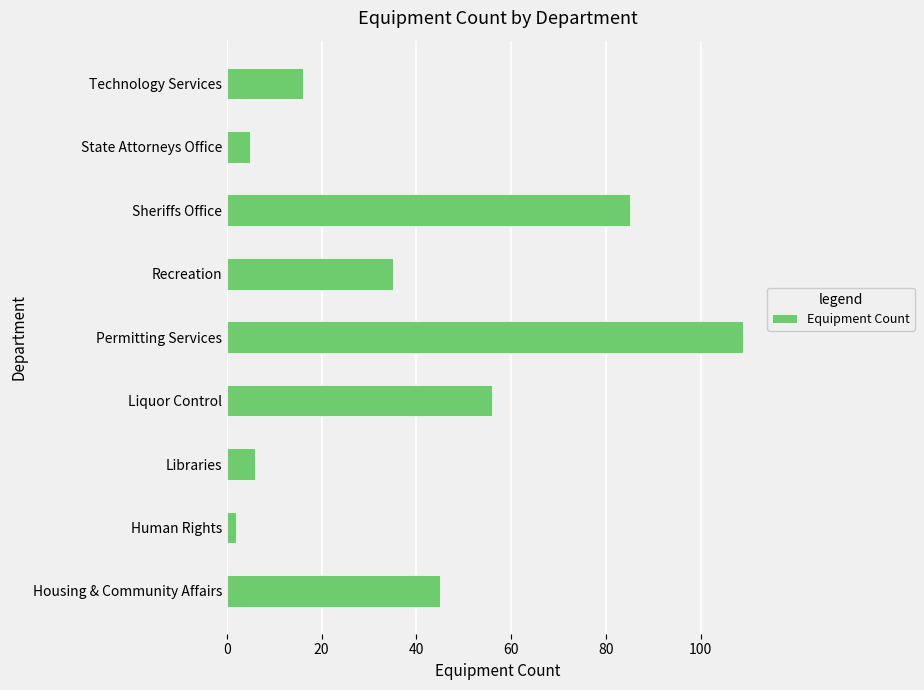

At which label is the value closest to 55?

Liquor Control